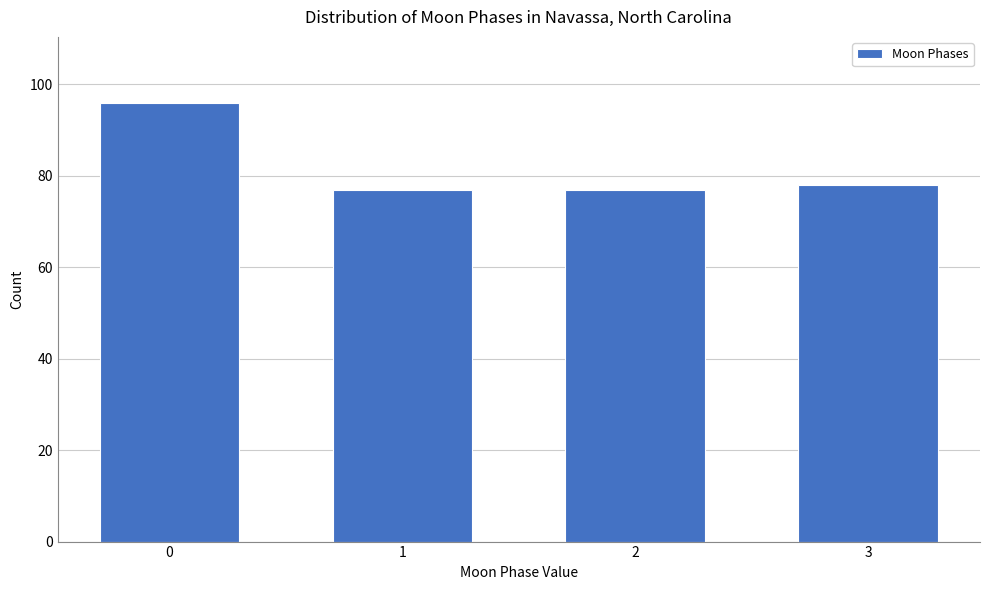

Reading left to right, transcribe all the data shown in this chart.

0=96	1=77	2=77	3=78